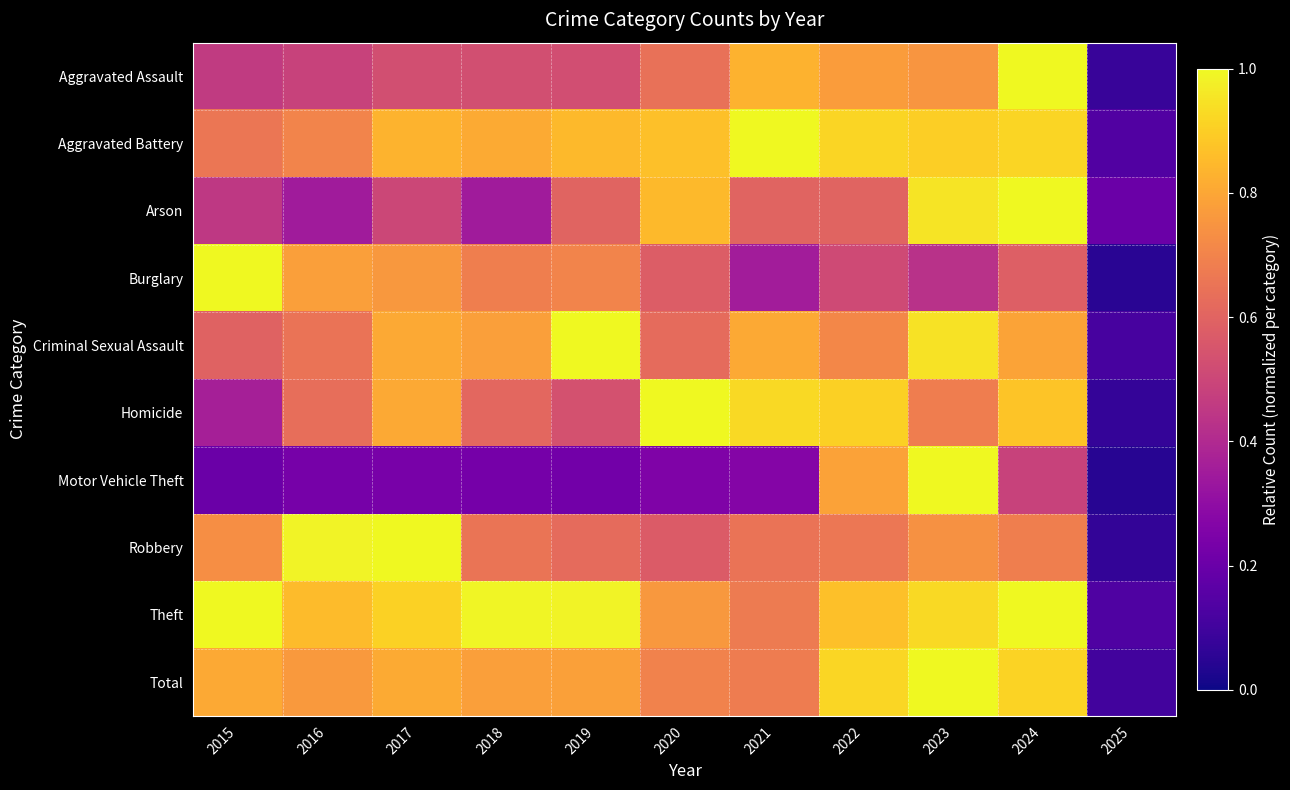

Reading right to left, transcribe all the data shown in this chart.

Aggravated Assault: 2025=0.1	2024=1.0	2023=0.8	2022=0.8	2021=0.8	2020=0.6	2019=0.5	2018=0.5	2017=0.5	2016=0.5	2015=0.5
Aggravated Battery: 2025=0.1	2024=0.9	2023=0.9	2022=0.9	2021=1.0	2020=0.9	2019=0.8	2018=0.8	2017=0.8	2016=0.7	2015=0.7
Arson: 2025=0.2	2024=1.0	2023=0.9	2022=0.6	2021=0.6	2020=0.8	2019=0.6	2018=0.3	2017=0.5	2016=0.3	2015=0.5
Burglary: 2025=0.0	2024=0.6	2023=0.4	2022=0.5	2021=0.4	2020=0.6	2019=0.7	2018=0.7	2017=0.8	2016=0.8	2015=1.0
Criminal Sexual Assault: 2025=0.1	2024=0.8	2023=0.9	2022=0.7	2021=0.8	2020=0.6	2019=1.0	2018=0.8	2017=0.8	2016=0.6	2015=0.6
Homicide: 2025=0.1	2024=0.9	2023=0.7	2022=0.9	2021=0.9	2020=1.0	2019=0.5	2018=0.6	2017=0.8	2016=0.6	2015=0.4
Motor Vehicle Theft: 2025=0.0	2024=0.5	2023=1.0	2022=0.8	2021=0.3	2020=0.3	2019=0.2	2018=0.2	2017=0.2	2016=0.2	2015=0.2
Robbery: 2025=0.1	2024=0.7	2023=0.7	2022=0.7	2021=0.7	2020=0.6	2019=0.6	2018=0.7	2017=1.0	2016=1.0	2015=0.7
Theft: 2025=0.1	2024=1.0	2023=0.9	2022=0.9	2021=0.7	2020=0.8	2019=1.0	2018=1.0	2017=0.9	2016=0.9	2015=1.0
Total: 2025=0.1	2024=0.9	2023=1.0	2022=0.9	2021=0.7	2020=0.7	2019=0.8	2018=0.8	2017=0.8	2016=0.8	2015=0.8